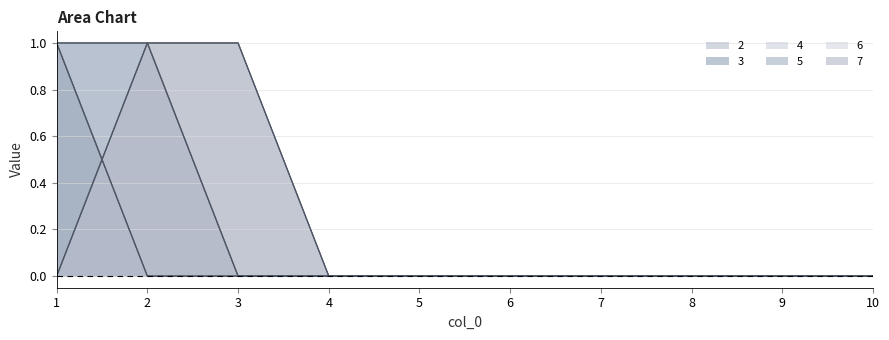

At which label does 3 reach its peak?

1